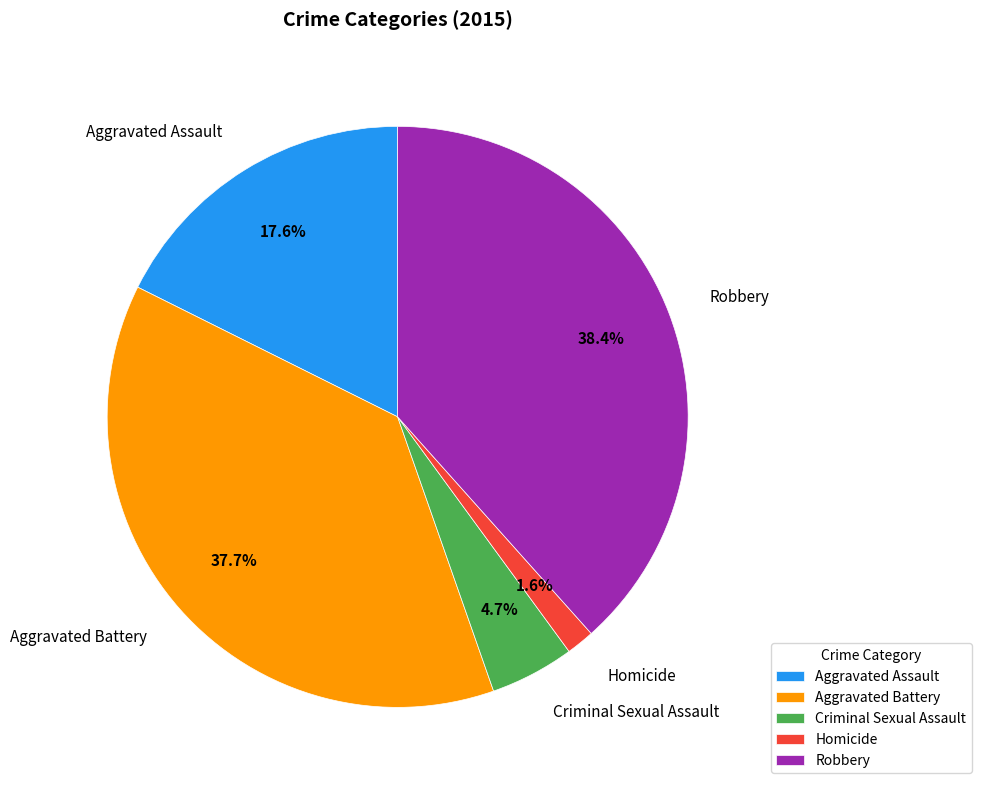

Is it true that Aggravated Battery is 38% of the pie?

True